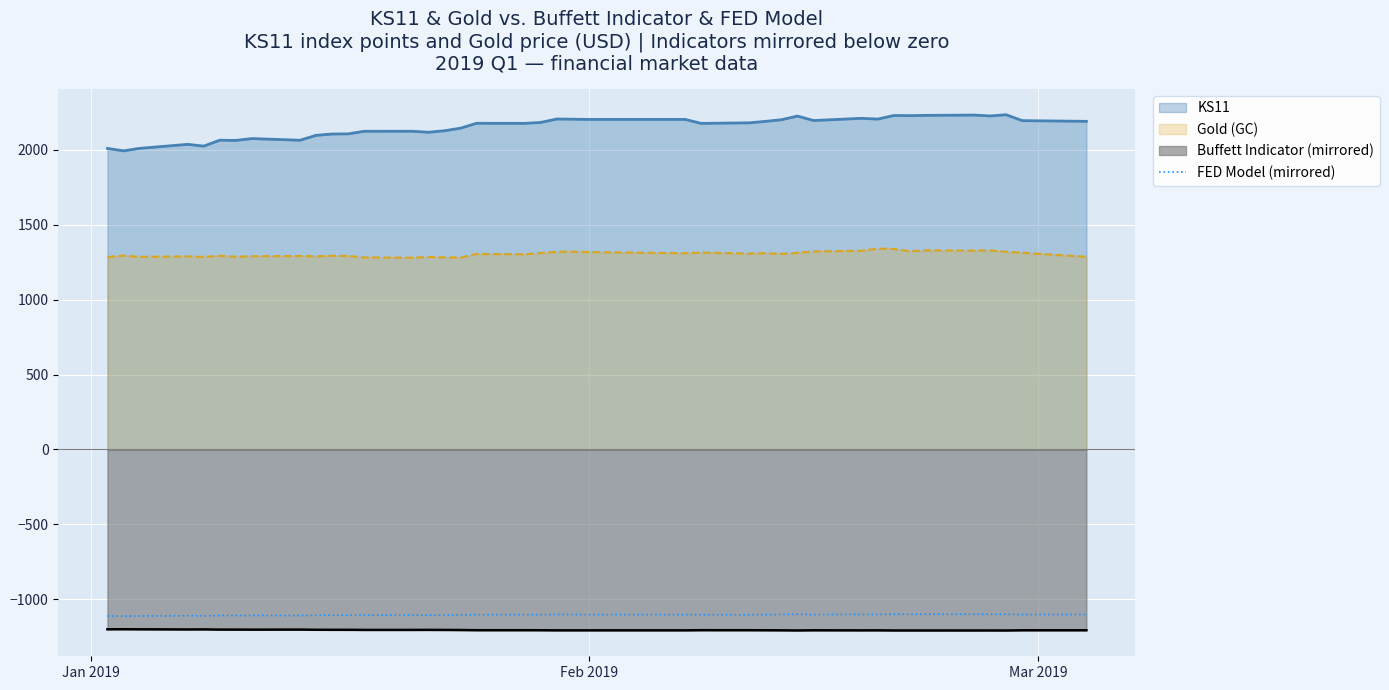

Which series has the widest spread of values?

KS11